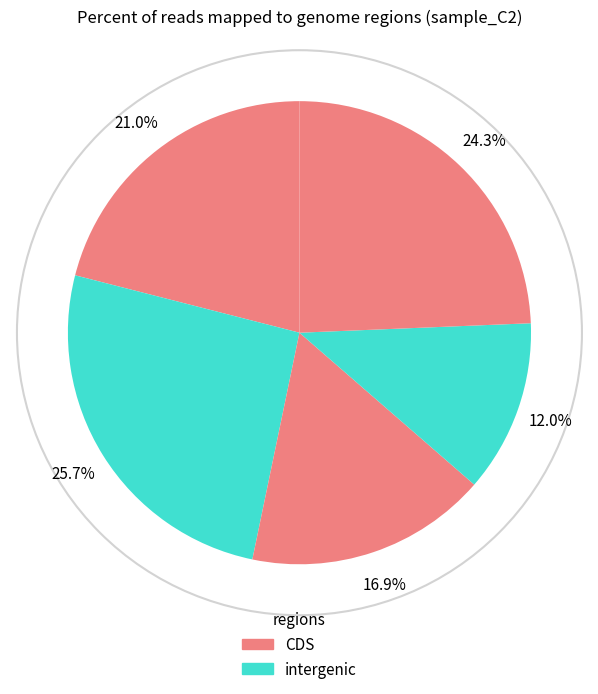

Does any single category account for the majority?

No